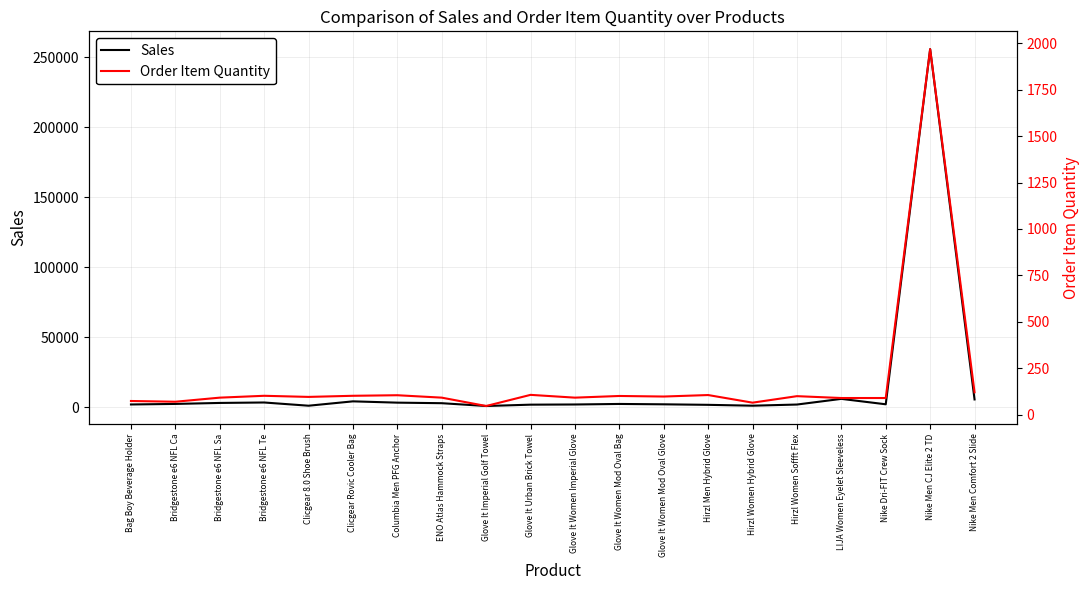

What is the spread (max minus min) of values at Bag Boy Beverage Holder?

1775.3